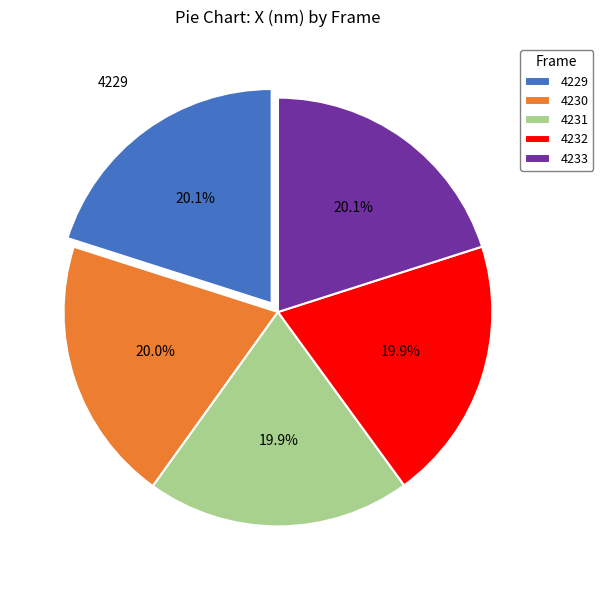

Does 4230 represent more than half of the total?

No